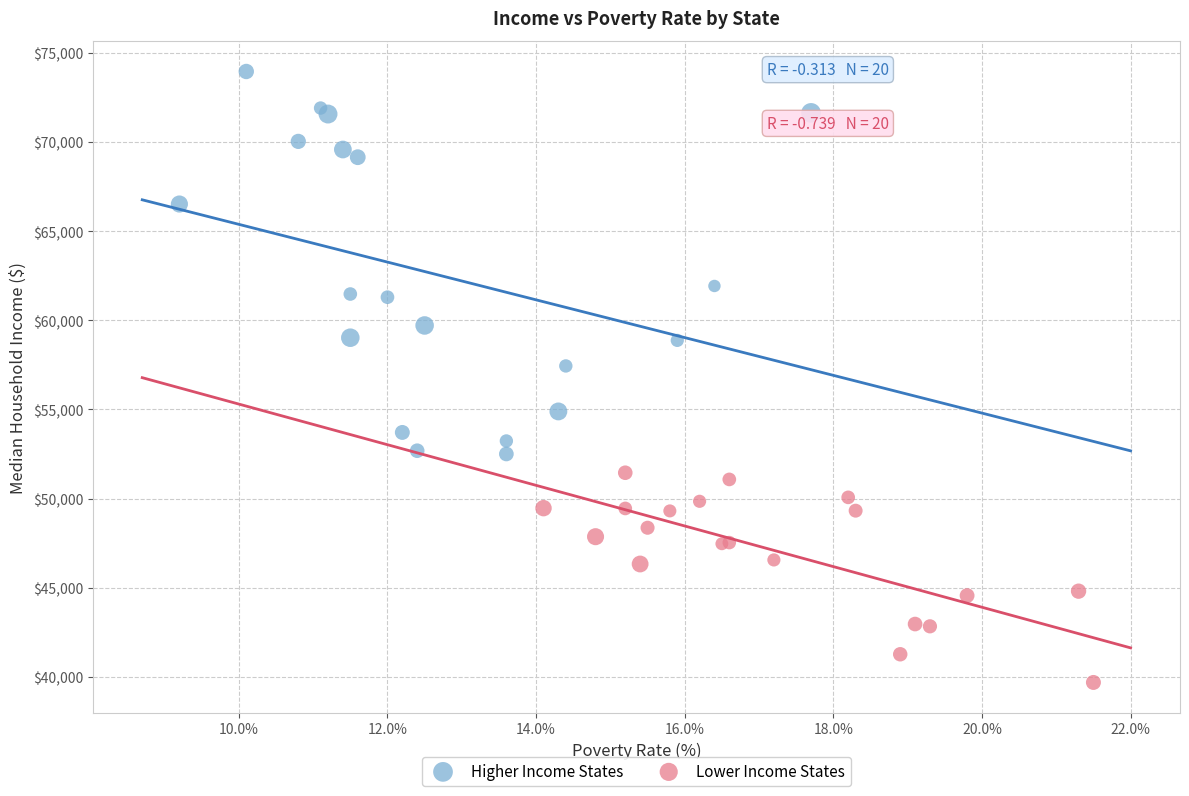

Which series contains the lowest Y value?

Lower Income States